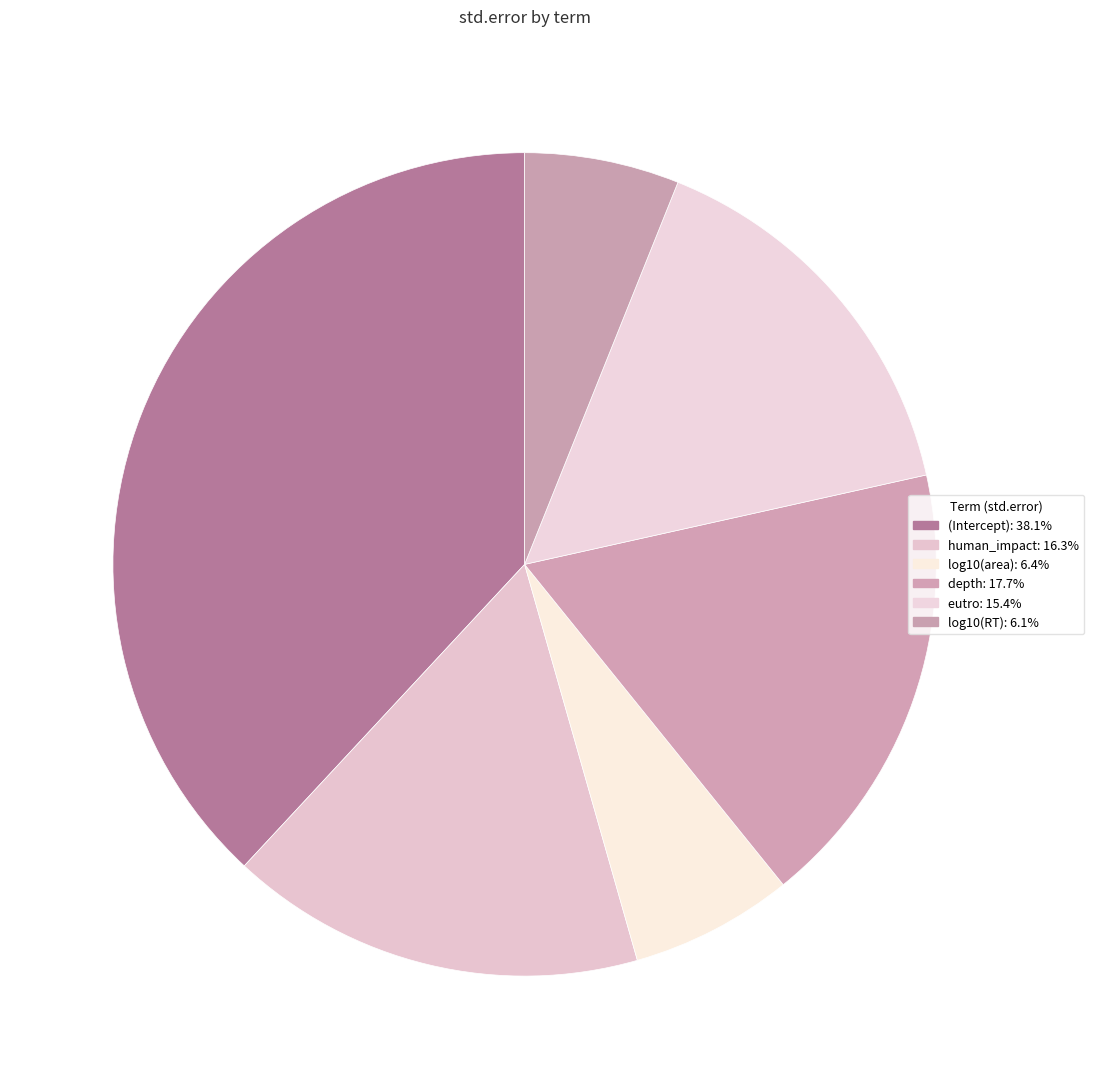

Which slice is the smallest?

log10(RT)